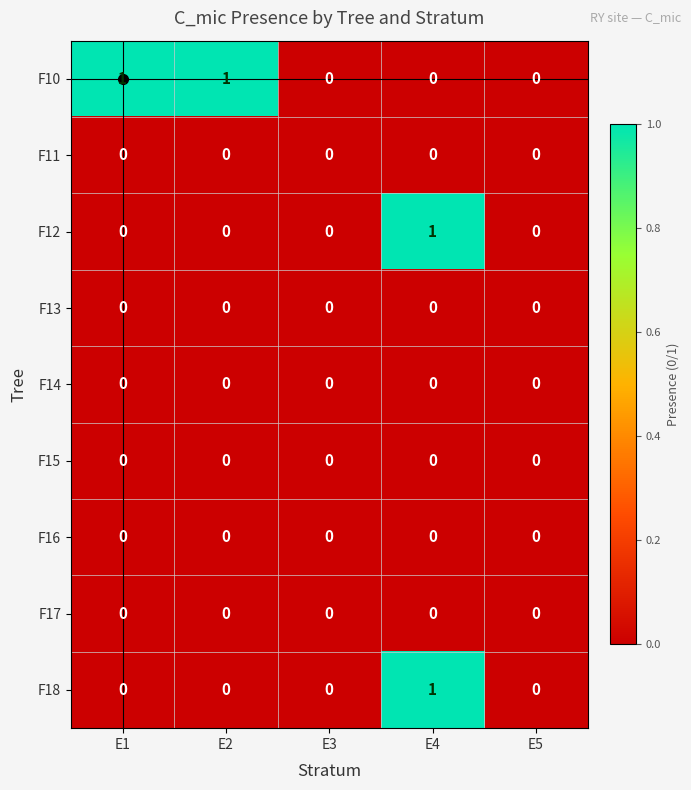

At which category is the sum across all series the highest?

E4